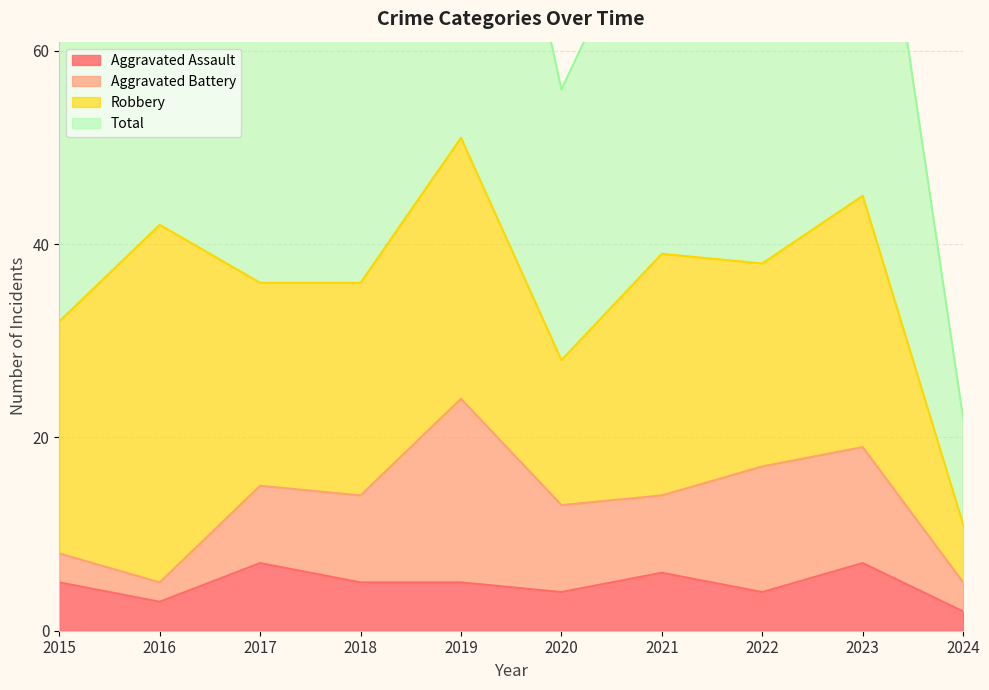

Which series has the largest total across all categories?

Total